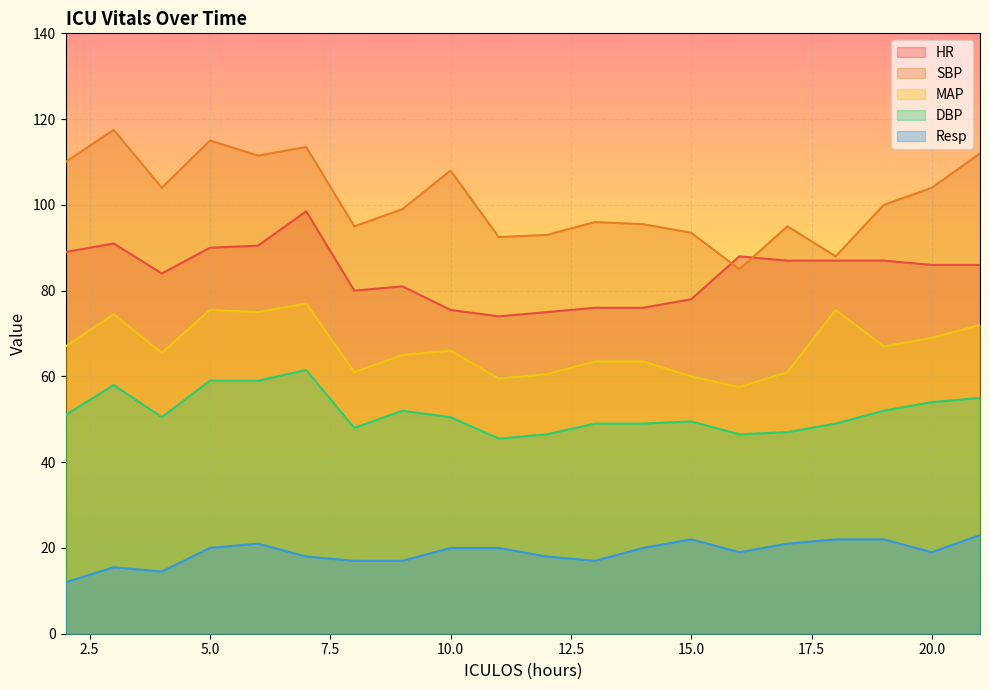

True or false: HR has a value of 87.0 at 19.

True